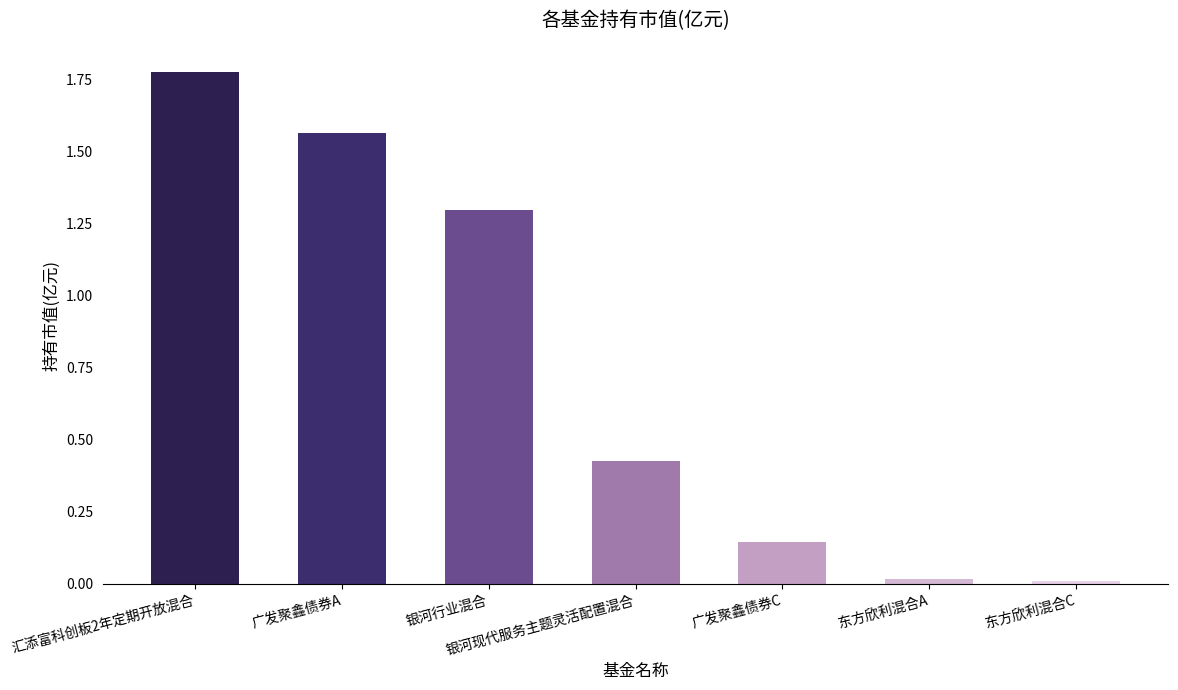

Between 银河现代服务主题灵活配置混合 and 广发聚鑫债券A, which is larger?

广发聚鑫债券A